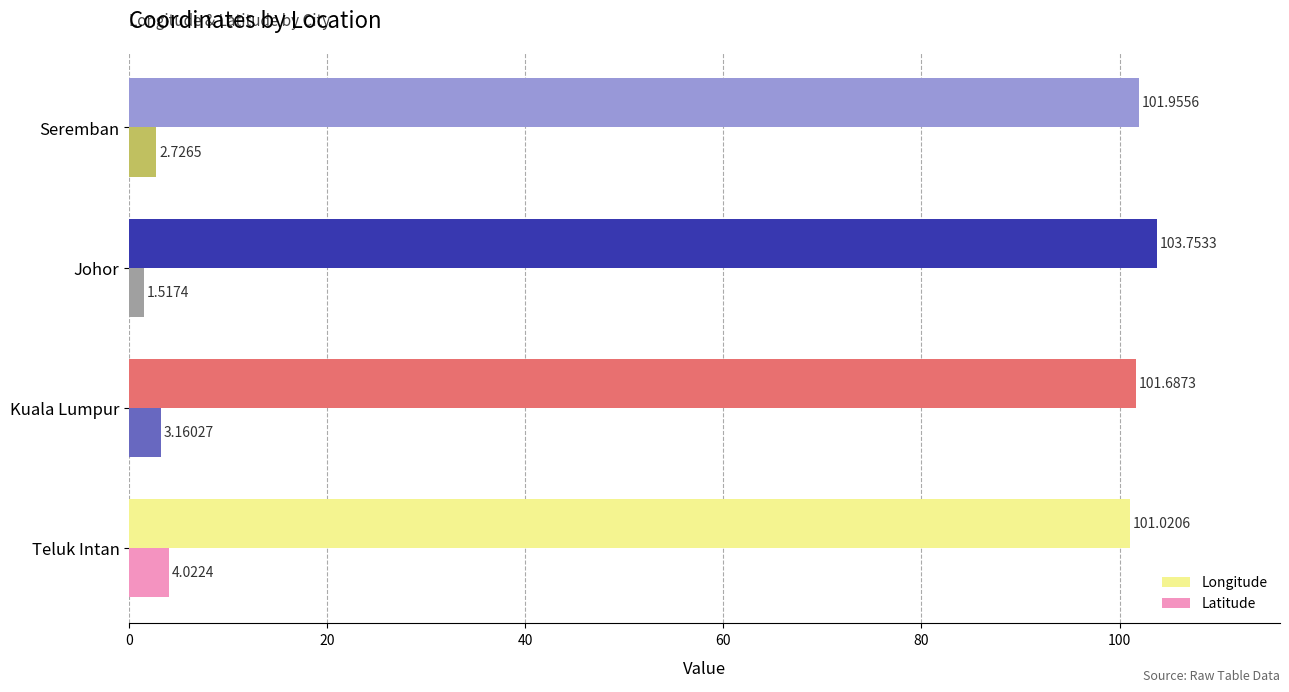

At which label does Latitude reach its minimum?

Johor